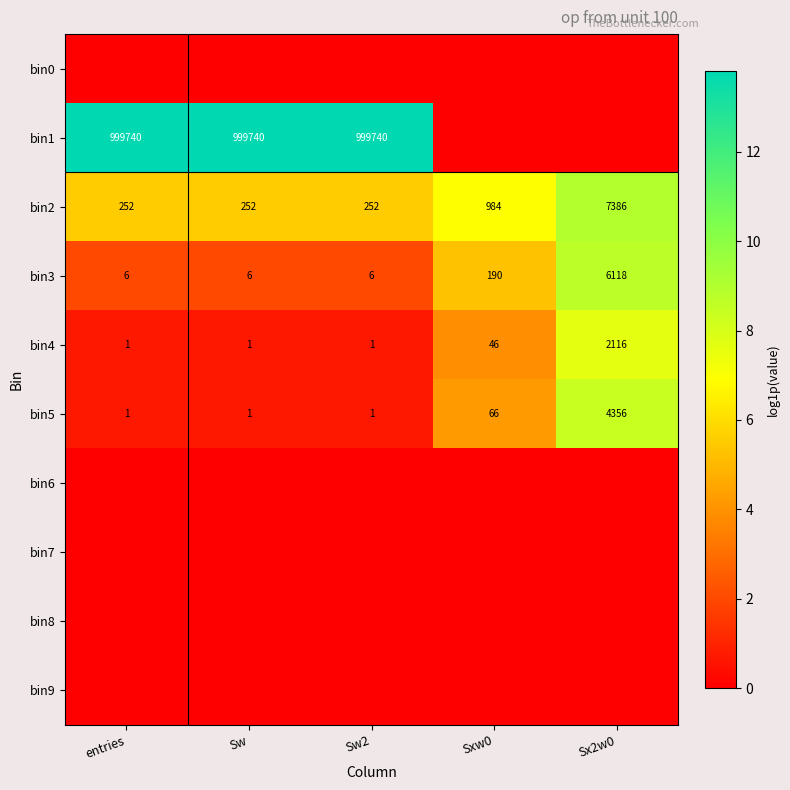

Read the bin5 value at Sx2w0.

4356